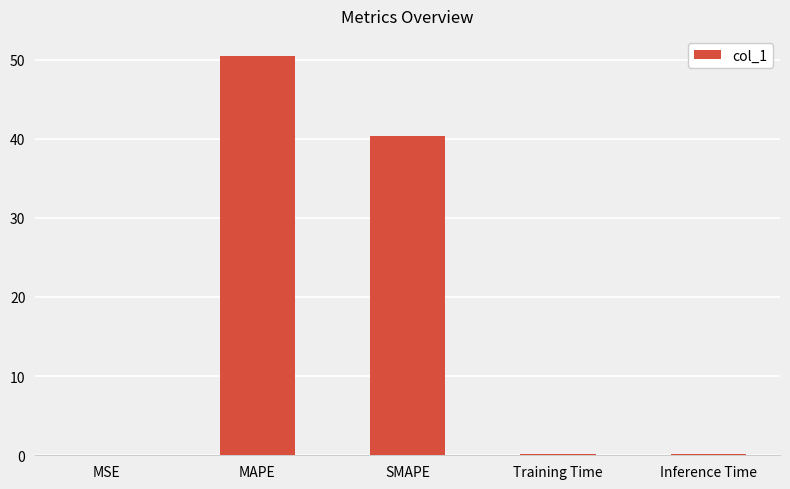

True or false: the data shows 0.0 at MSE.

True